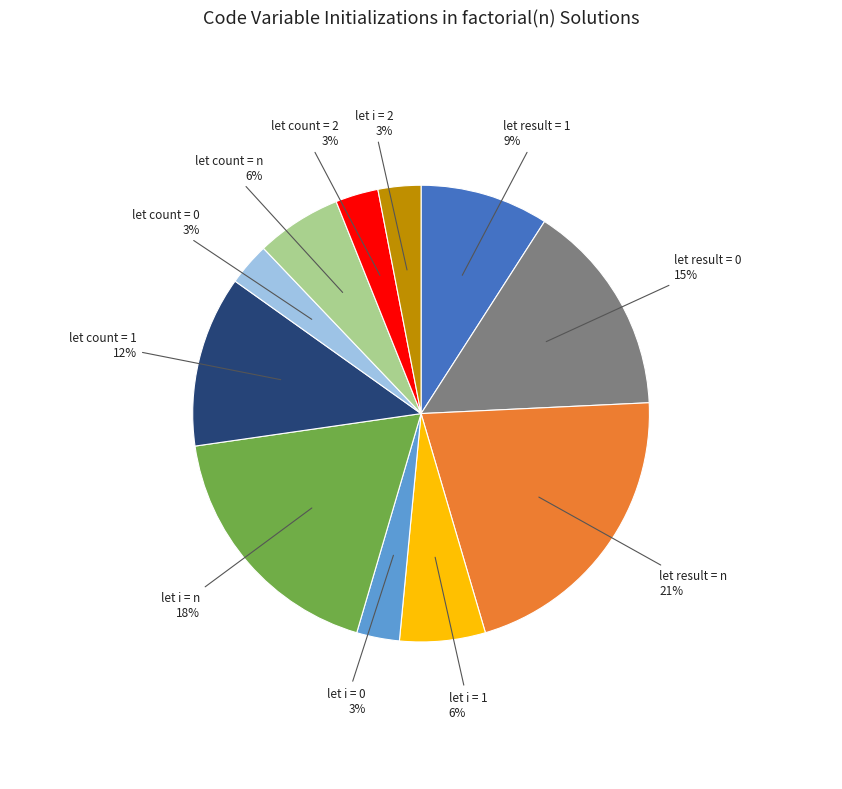

To the nearest percent, what is the average slice percentage?

9%